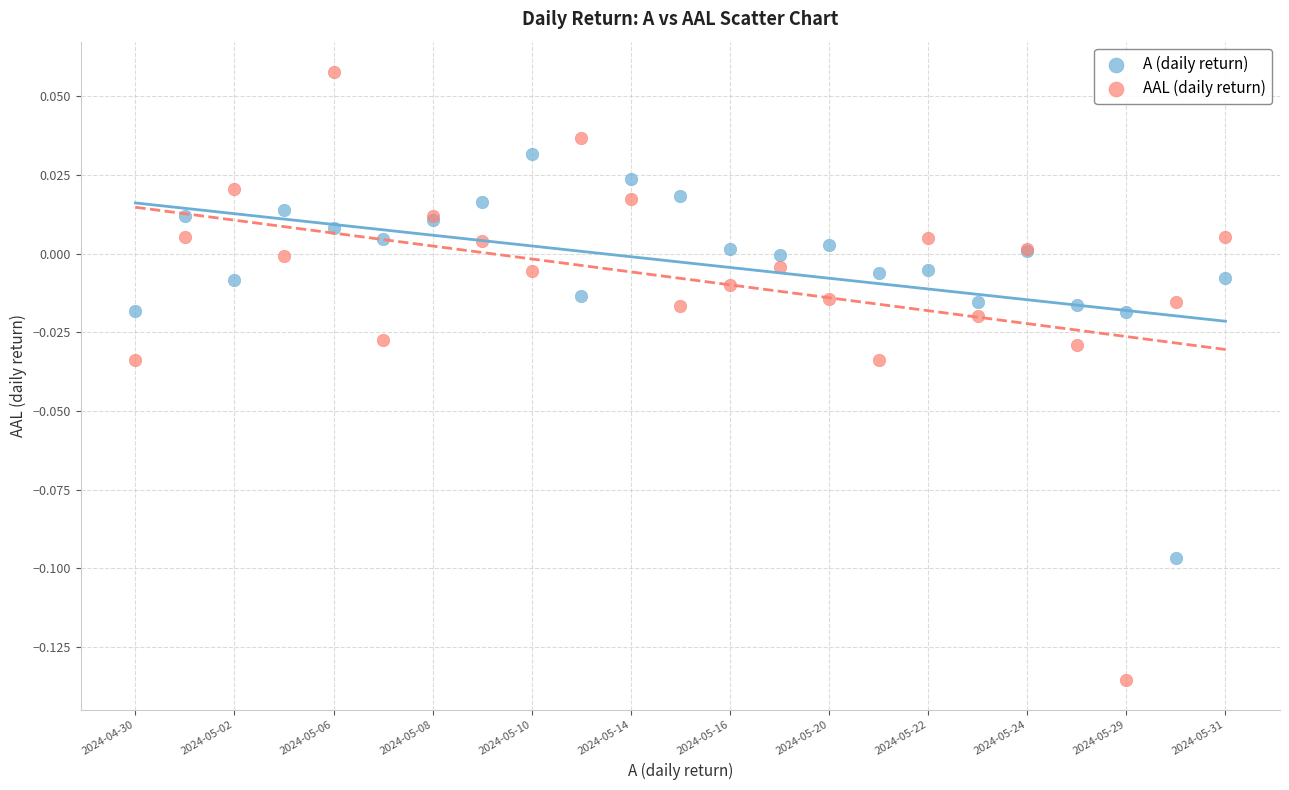

Which series has the largest Y range (max minus min)?

AAL (daily return)